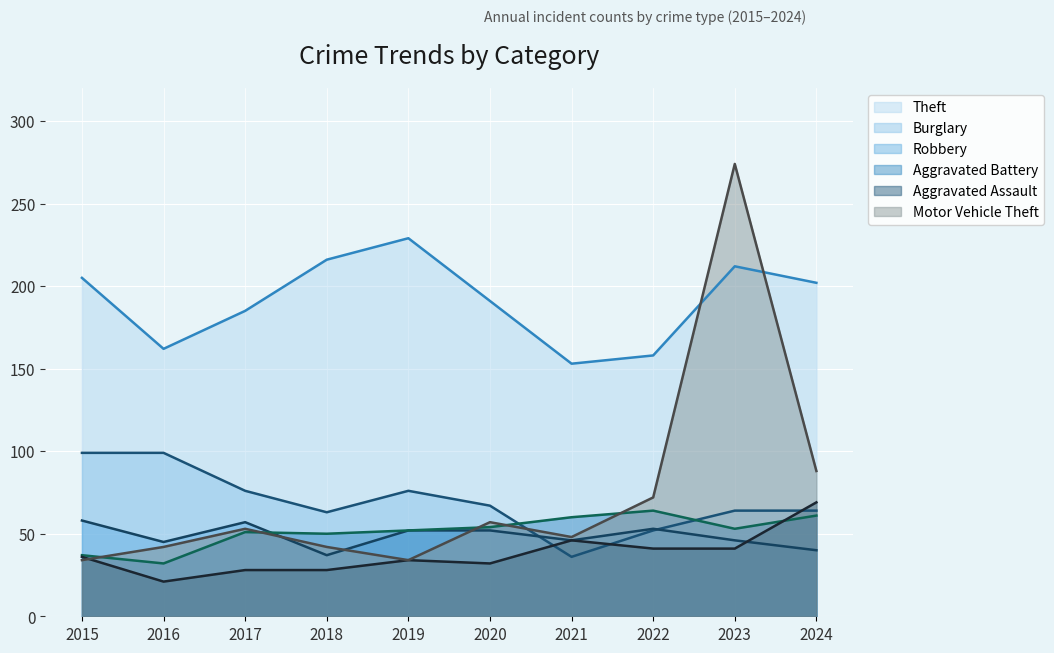

At which label does Aggravated Assault first exceed 36?

2021